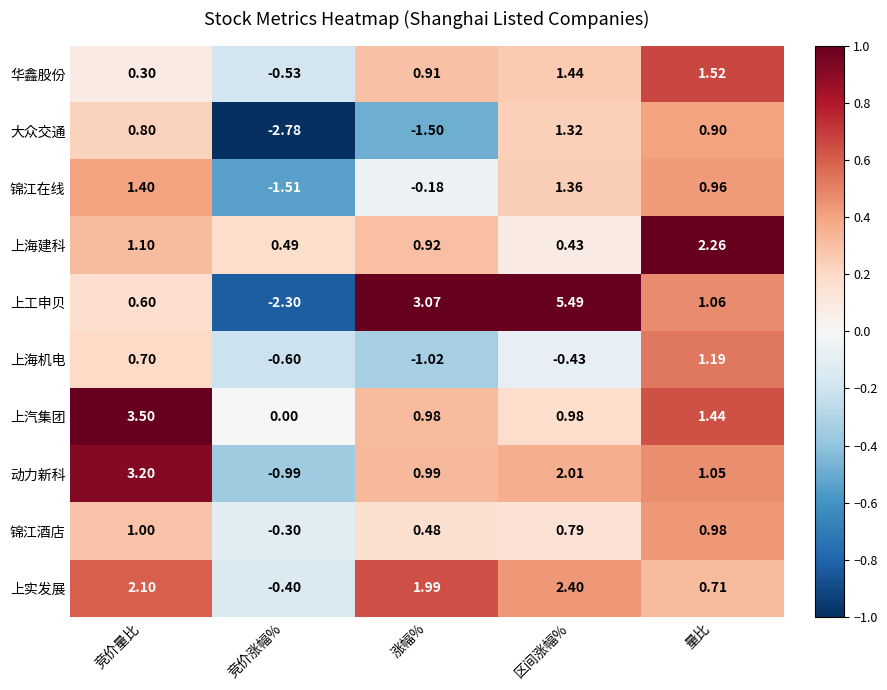

Rank the series at 竞价涨幅% from lowest to highest value.

大众交通, 上工申贝, 锦江在线, 动力新科, 上海机电, 华鑫股份, 上实发展, 锦江酒店, 上汽集团, 上海建科